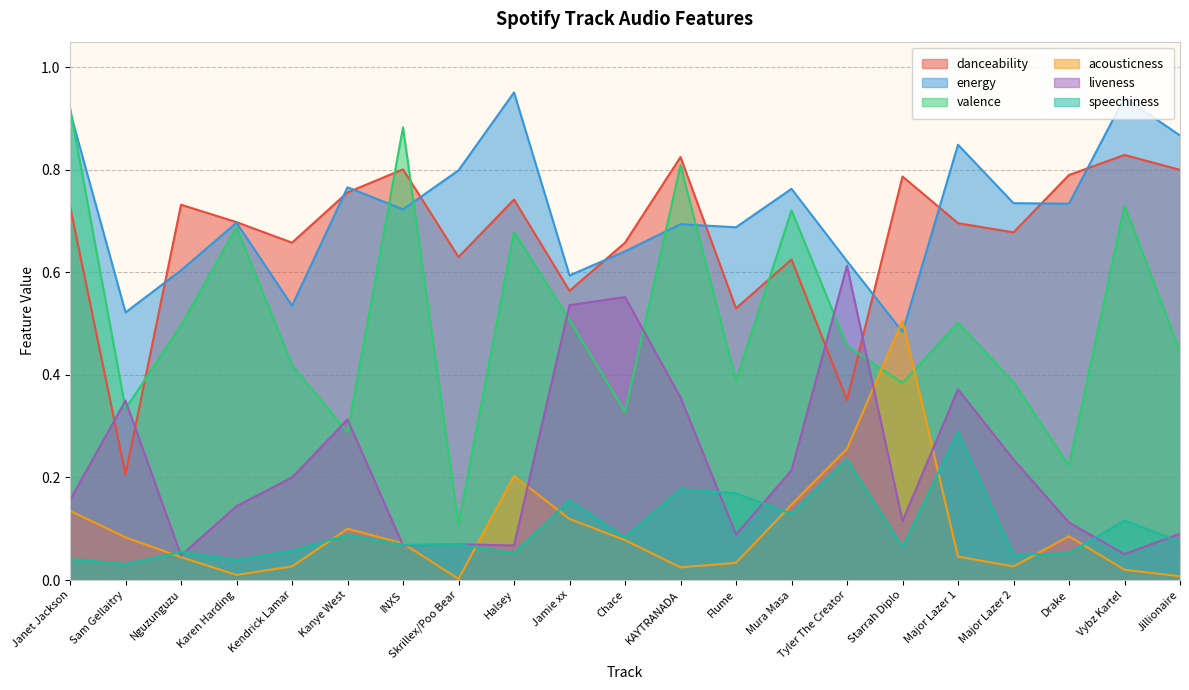

At which label does danceability reach its minimum?

Sam Gellaitry